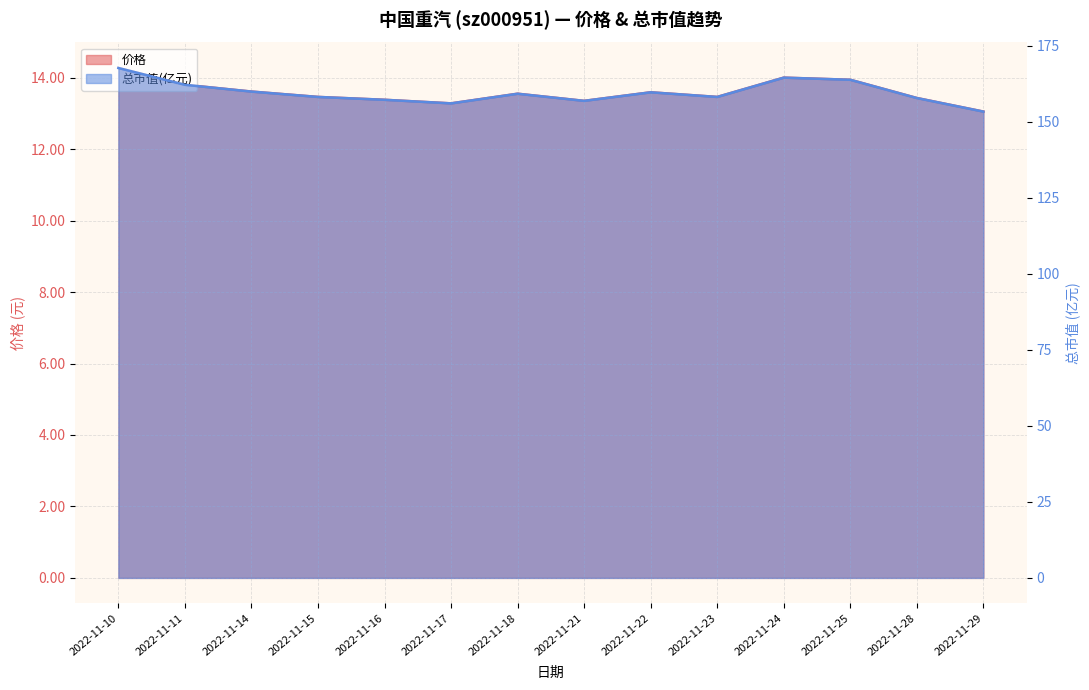

Does the chart display data point markers on the line(s)?

No